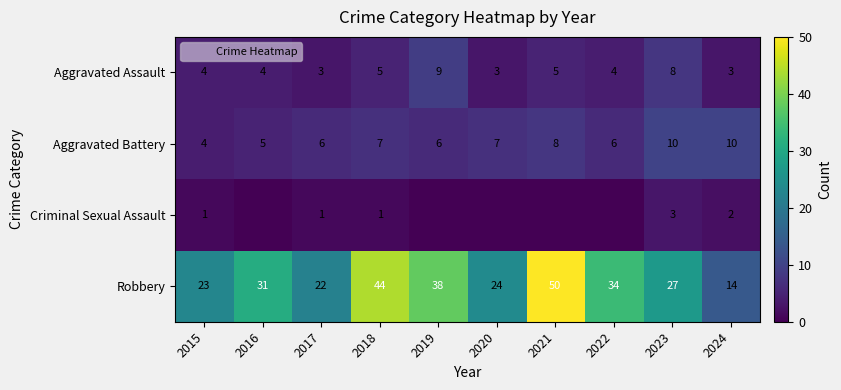

What is the difference between the maximum and minimum values in the Aggravated Assault series?

6